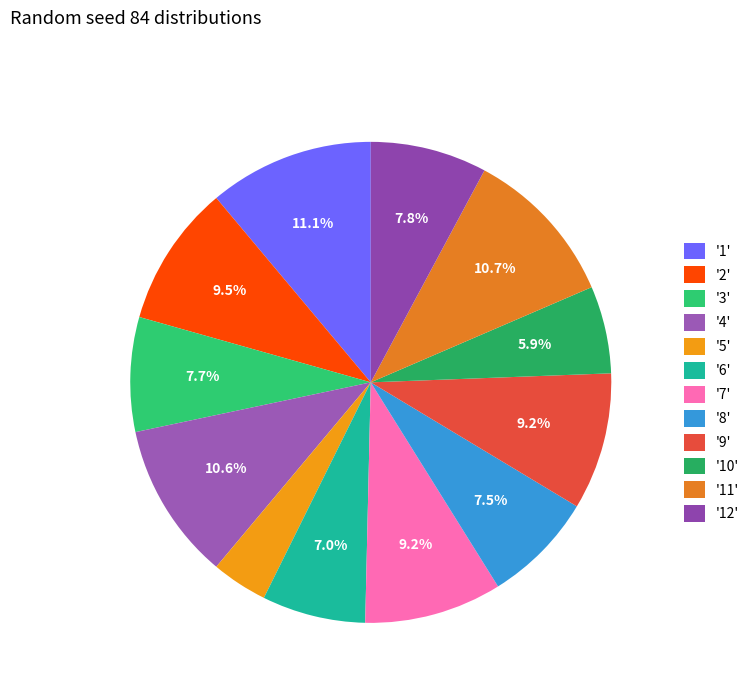

Count the number of slices in the pie.

12